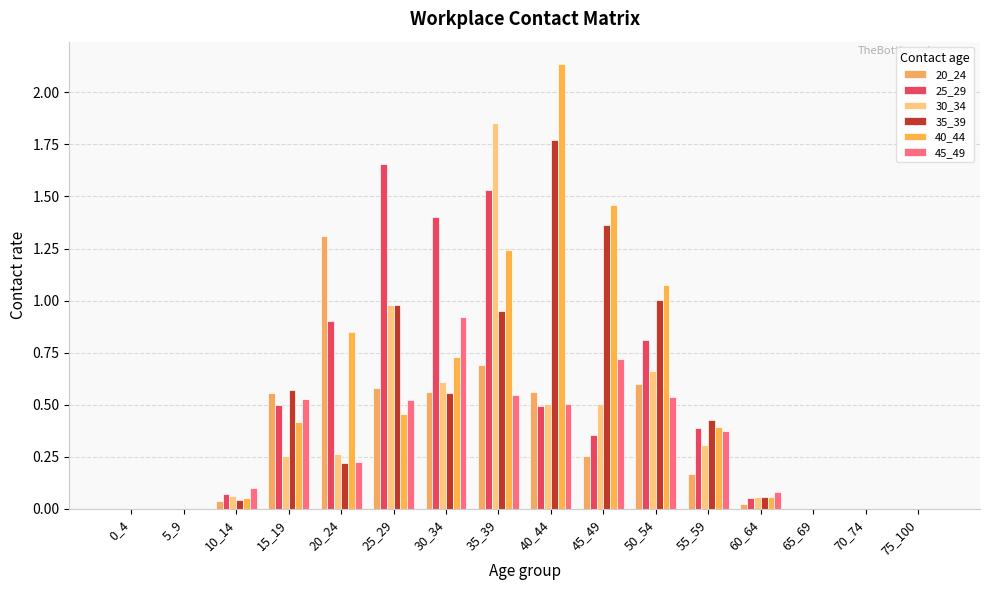

At how many categories does at least one series exceed 1?

7